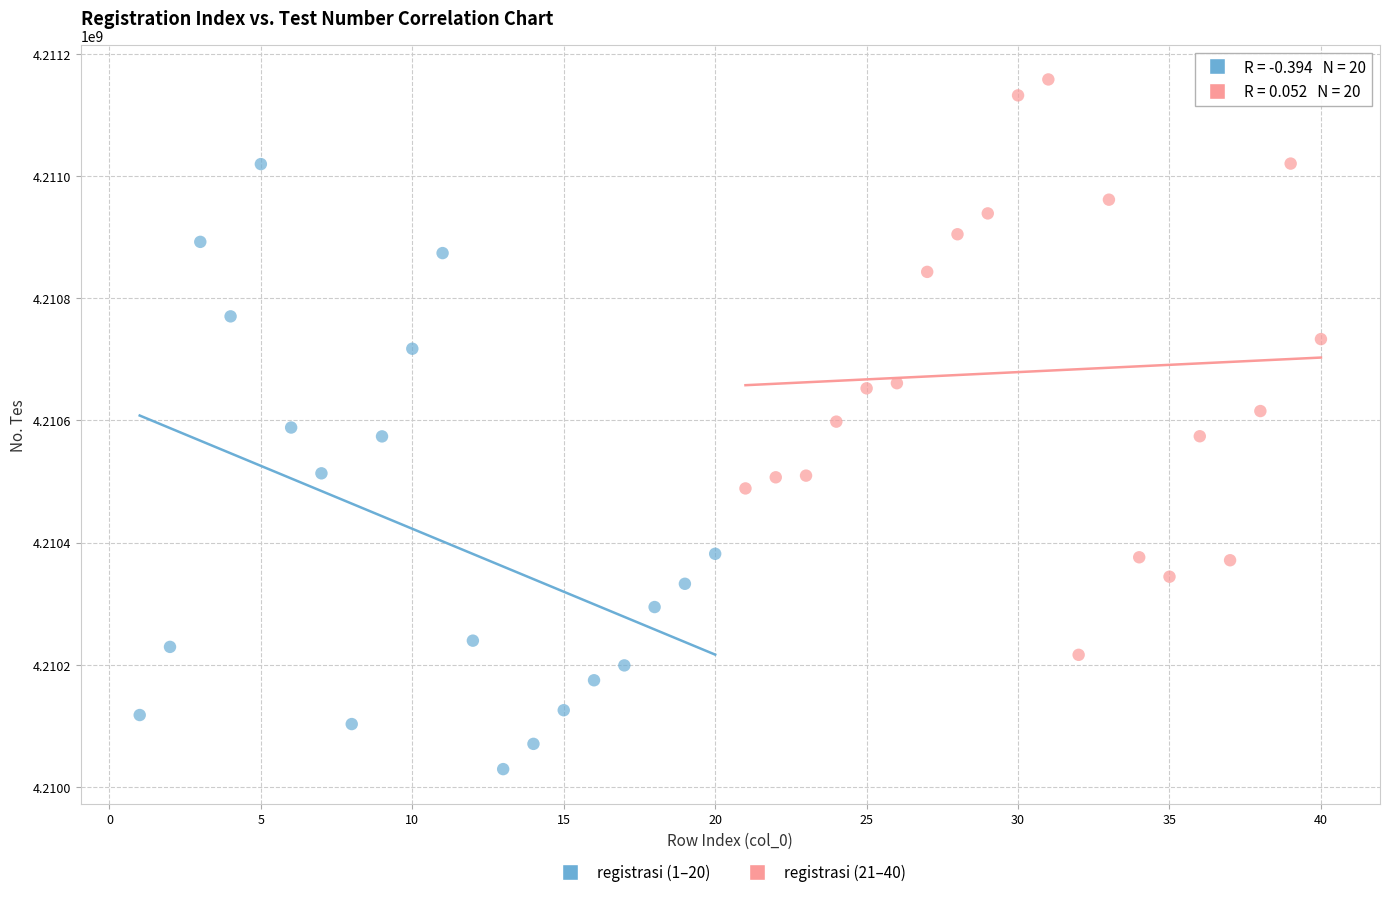

Which series contains the highest Y value?

registrasi (21–40)